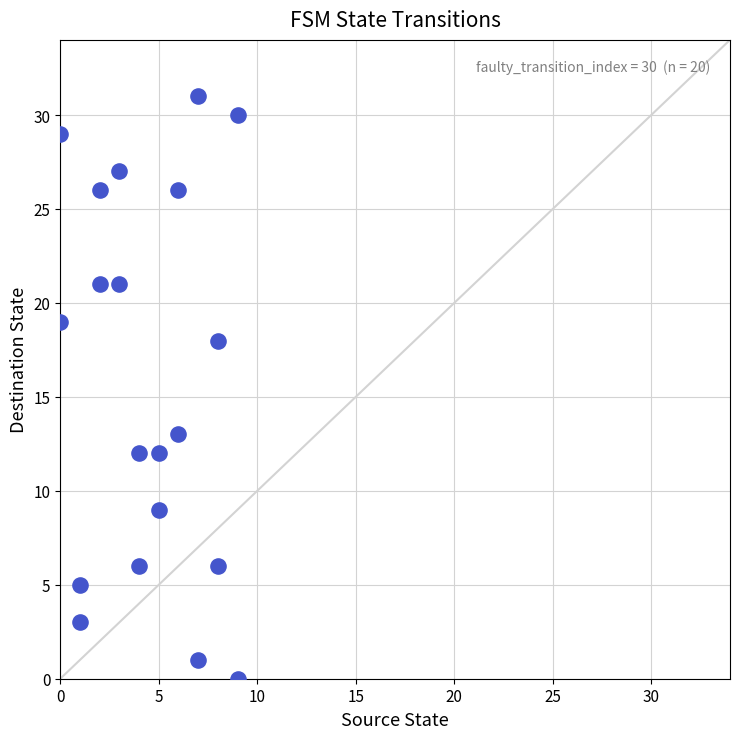

What is the range of Y values (max minus min)?

31